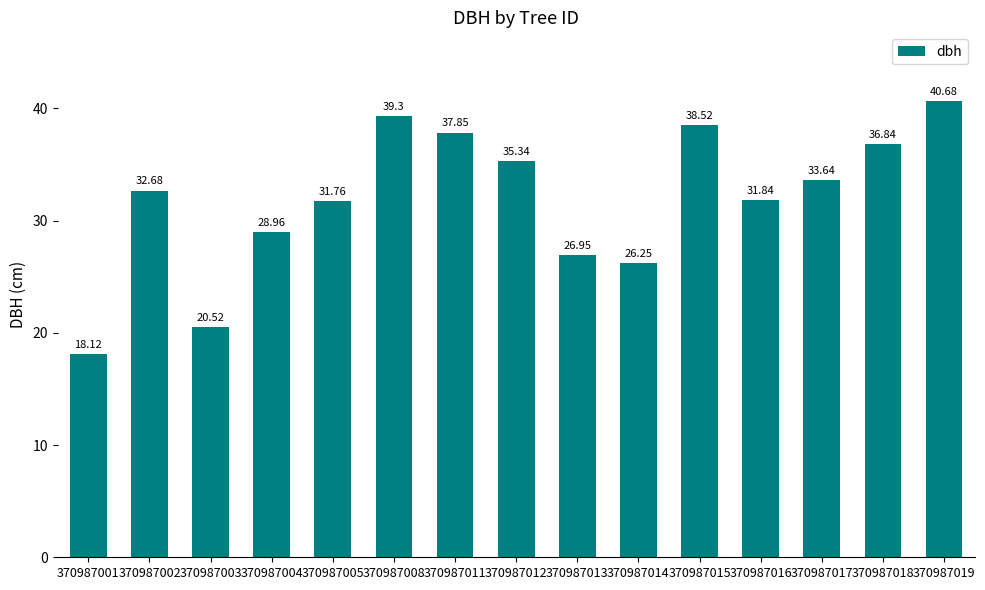

What is the difference between the maximum and second lowest values?

20.2